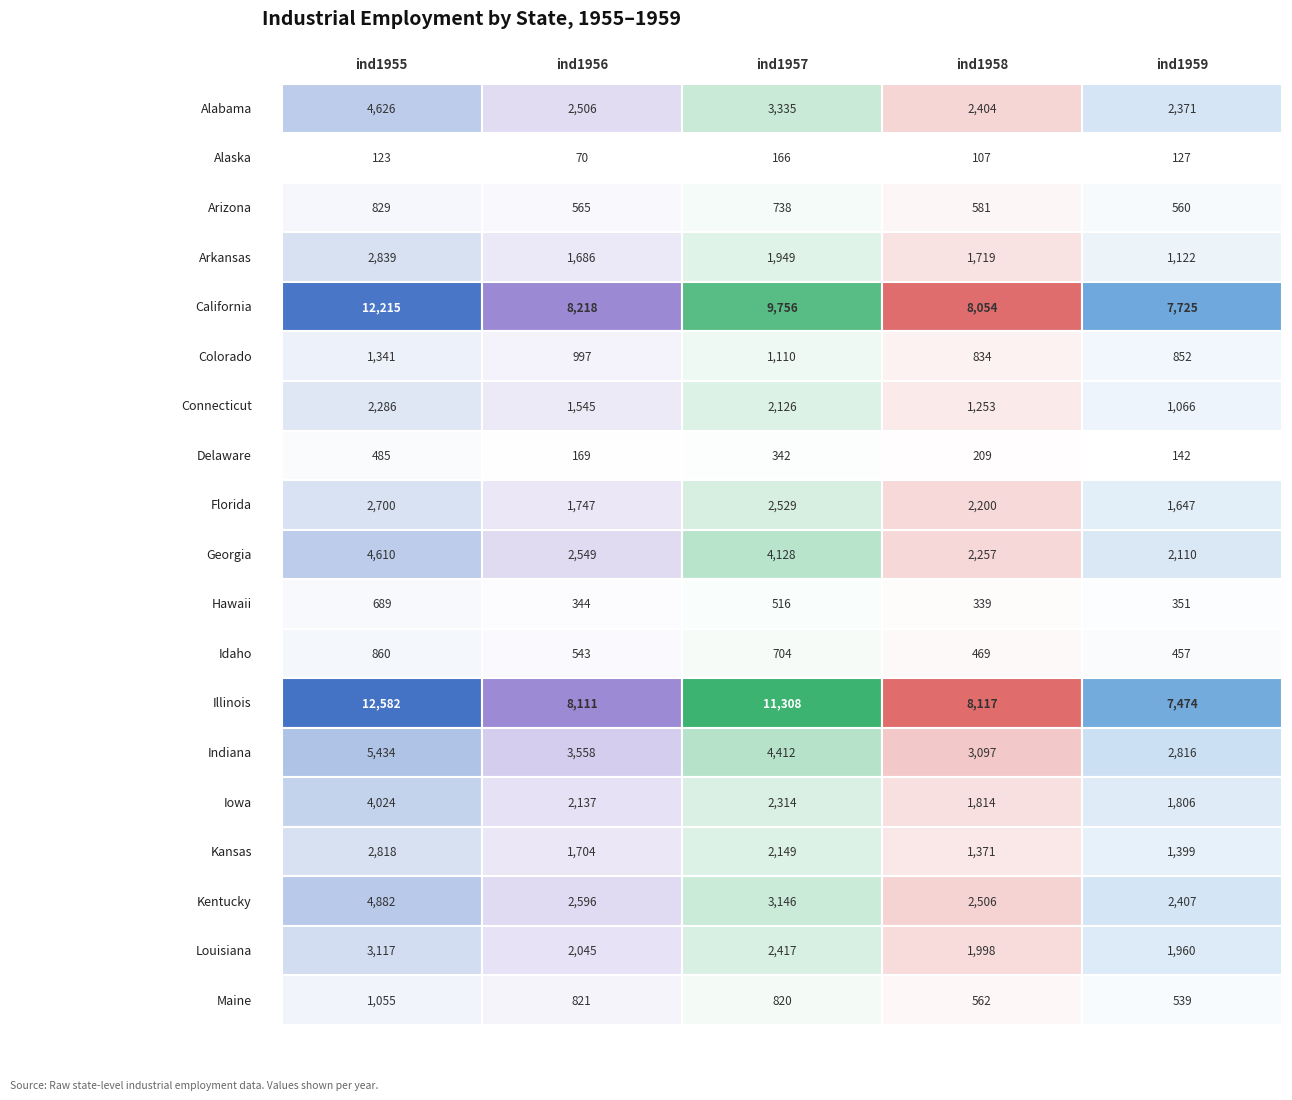

What is the smallest value displayed?

70